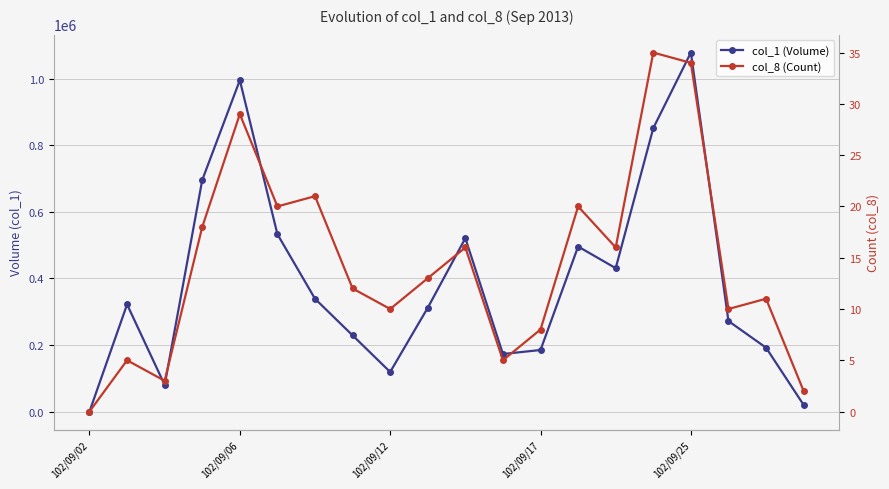

What is the average value of the col_8 (Count) series?

14